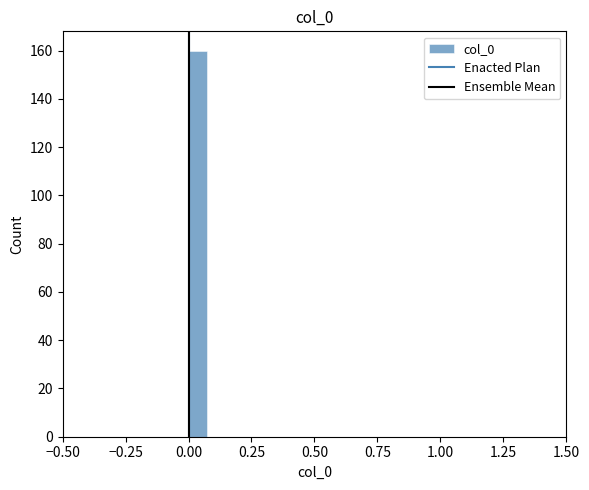

Read against the x-axis, roughly where is the centre of the tallest bar?

0.05